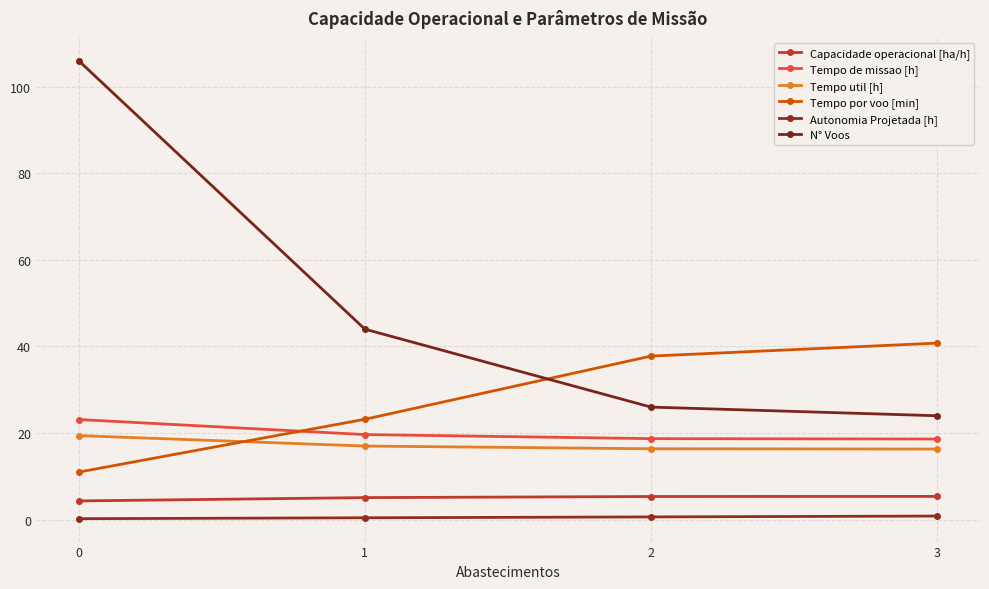

What is the average value of the Capacidade operacional [ha/h] series?

5.0